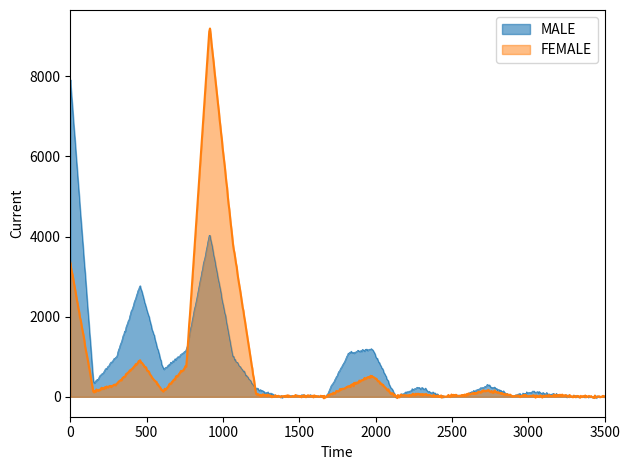

True or false: MALE has a value of 62 at Pharm Assistant.

False